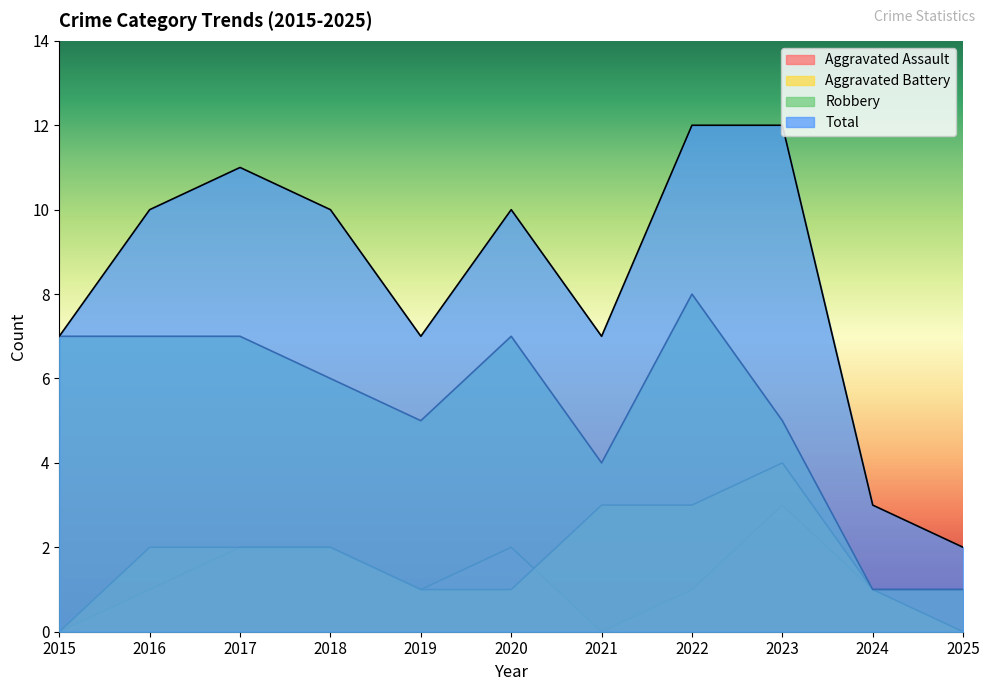

What is the sum of the Aggravated Battery values at 2016 and 2017?

4